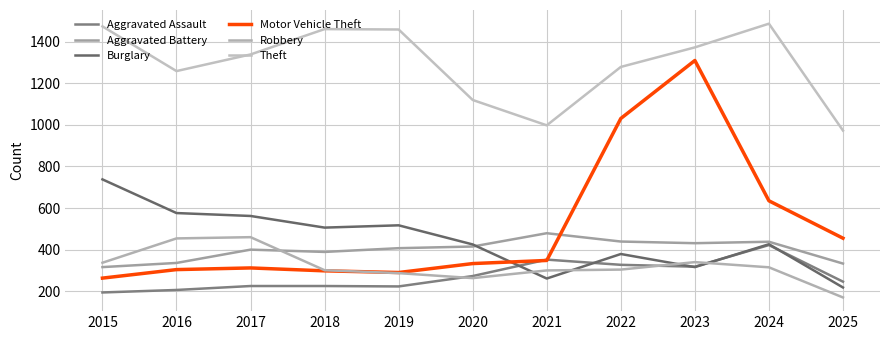

How many lines are shown in the chart?

6